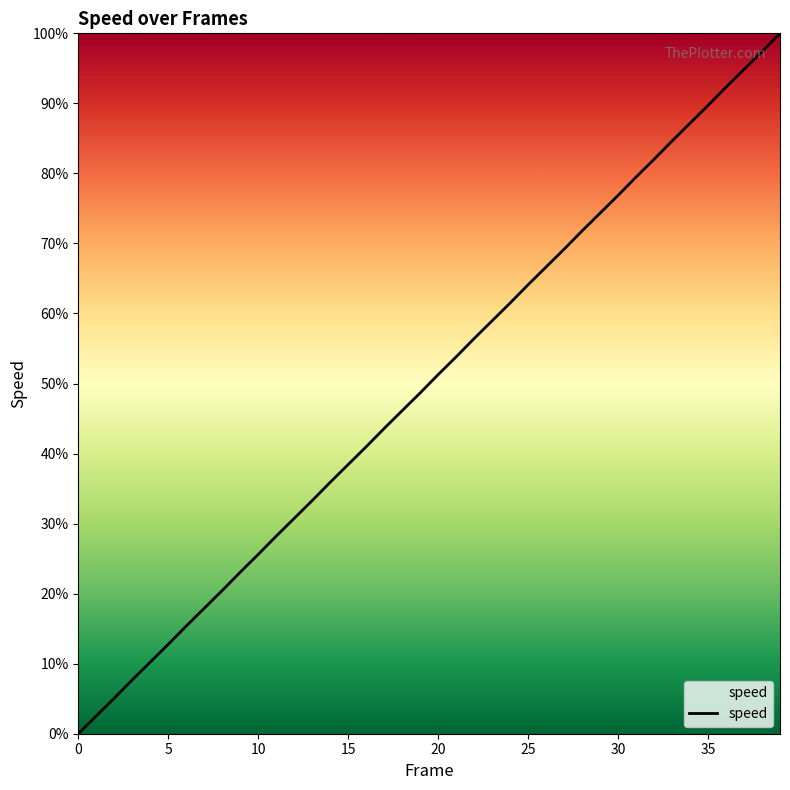

What is the maximum value shown in the chart?

100.0